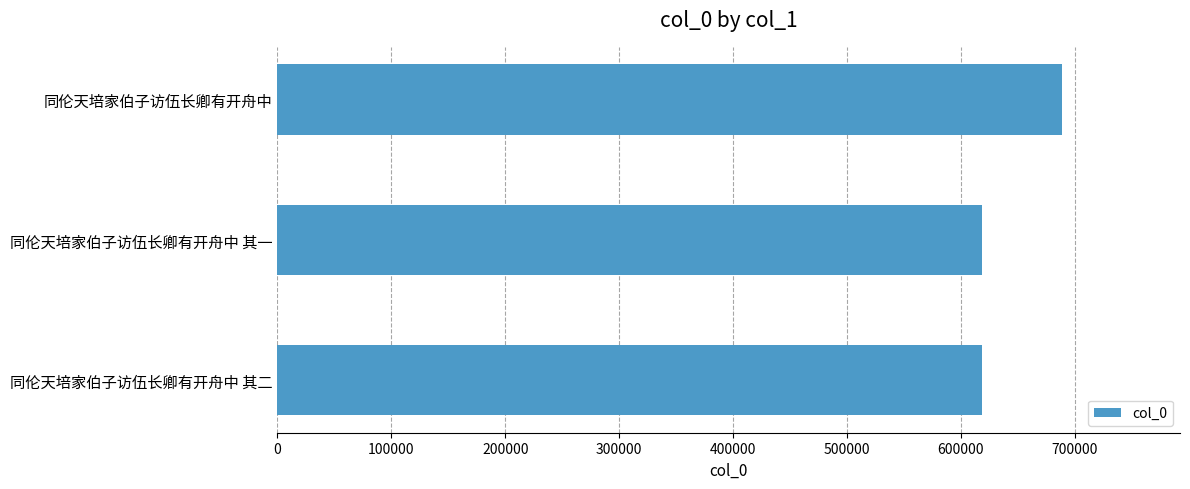

Count the number of categories in the chart.

3